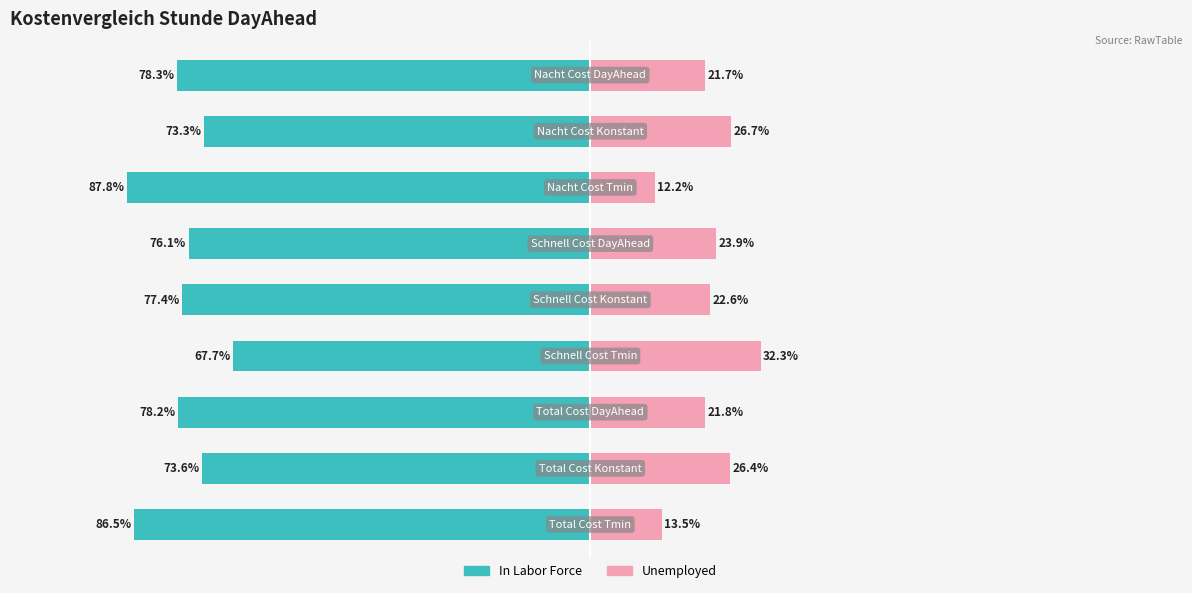

What is the difference between the second highest and second lowest values in the In Labor Force series?

13.2